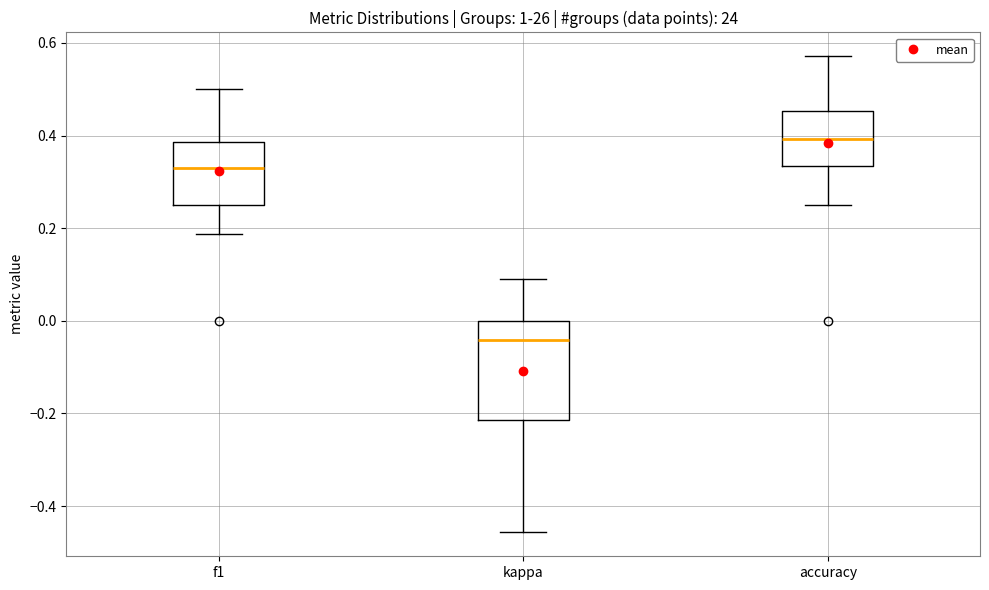

Reading left to right, read every box against the y-axis: the position of its median line, the range the box covers, and the ends of its whiskers. The values are not printed on the chart, so give them approximately, as read against the axis.

f1: median 0.32, box 0.26 to 0.38, whiskers 0.18 to 0.50
kappa: median -0.04, box -0.22 to 0.00, whiskers -0.46 to 0.10
accuracy: median 0.40, box 0.34 to 0.46, whiskers 0.26 to 0.58